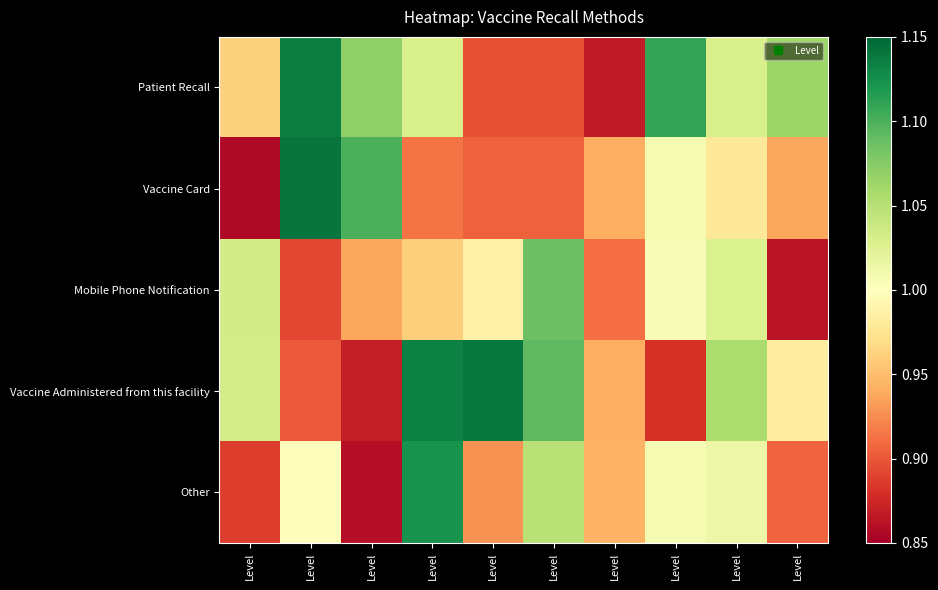

Reading left to right, list all the values displayed in this chart.

Patient Recall: Level=1.0	Level=1.1	Level=1.1	Level=1.0	Level=0.9	Level=0.9	Level=0.9	Level=1.1	Level=1.0	Level=1.1
Vaccine Card: Level=0.9	Level=1.1	Level=1.1	Level=0.9	Level=0.9	Level=0.9	Level=0.9	Level=1.0	Level=1.0	Level=0.9
Mobile Phone Notification: Level=1.0	Level=0.9	Level=0.9	Level=1.0	Level=1.0	Level=1.1	Level=0.9	Level=1.0	Level=1.0	Level=0.9
Vaccine Administered from this facility: Level=1.0	Level=0.9	Level=0.9	Level=1.1	Level=1.1	Level=1.1	Level=0.9	Level=0.9	Level=1.1	Level=1.0
Other: Level=0.9	Level=1.0	Level=0.9	Level=1.1	Level=0.9	Level=1.0	Level=0.9	Level=1.0	Level=1.0	Level=0.9